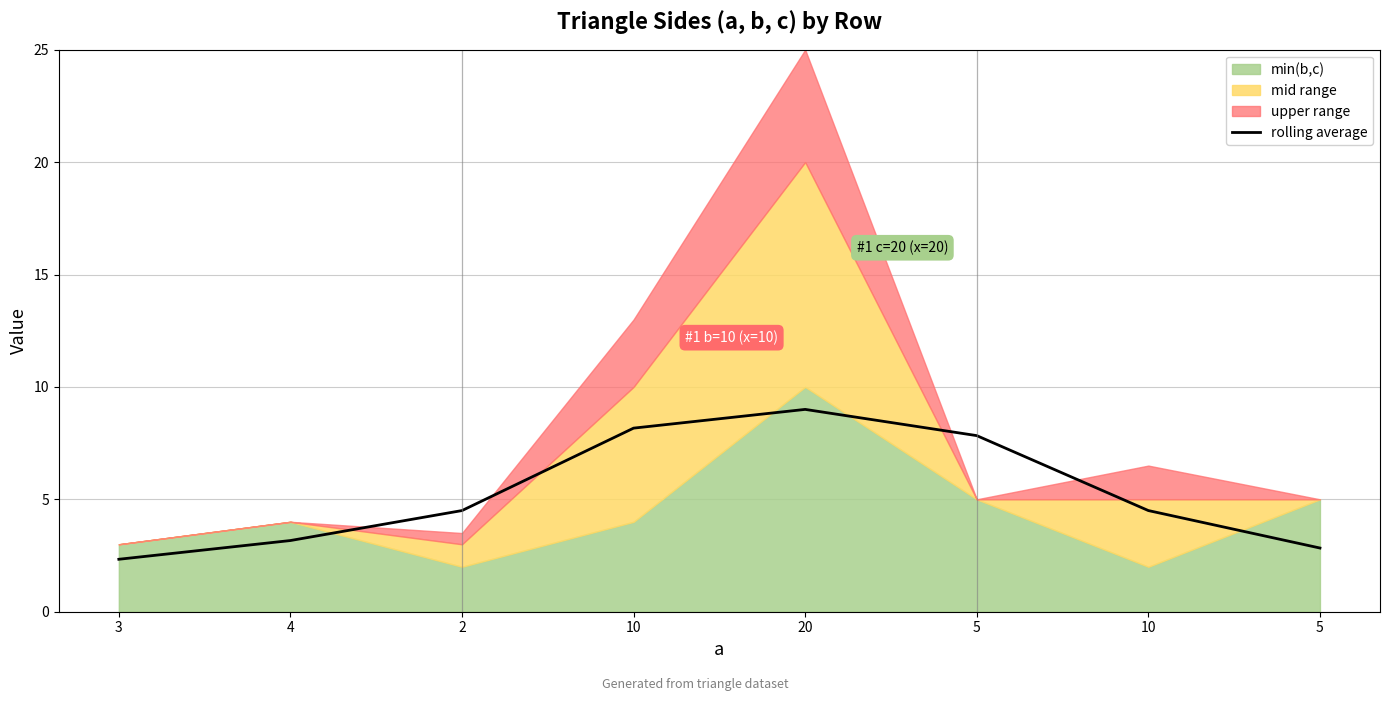

Is it true that the value at 20 is 4.0?

False